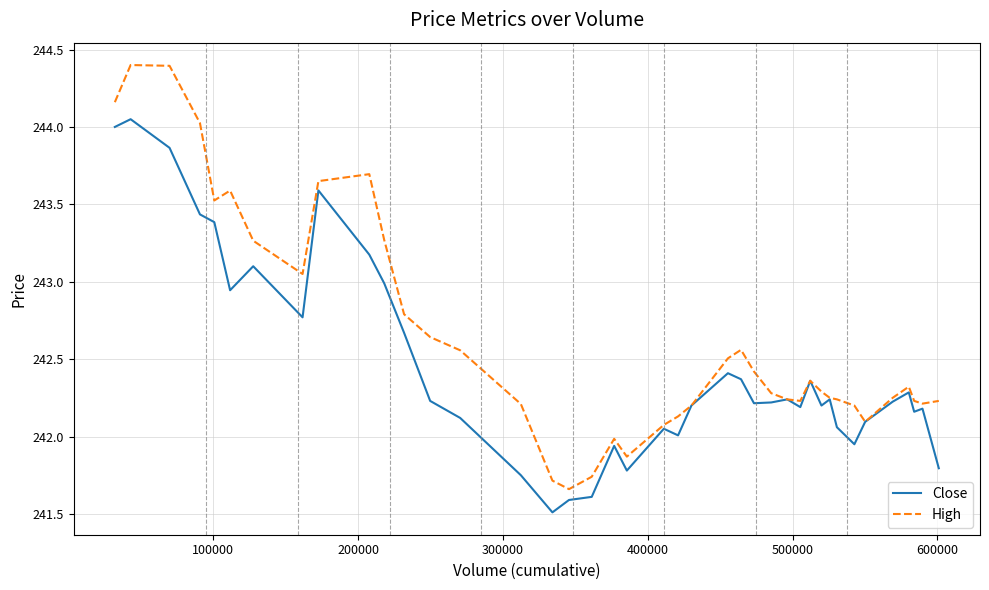

What is the difference between the second highest and minimum values in the Close series?

2.5